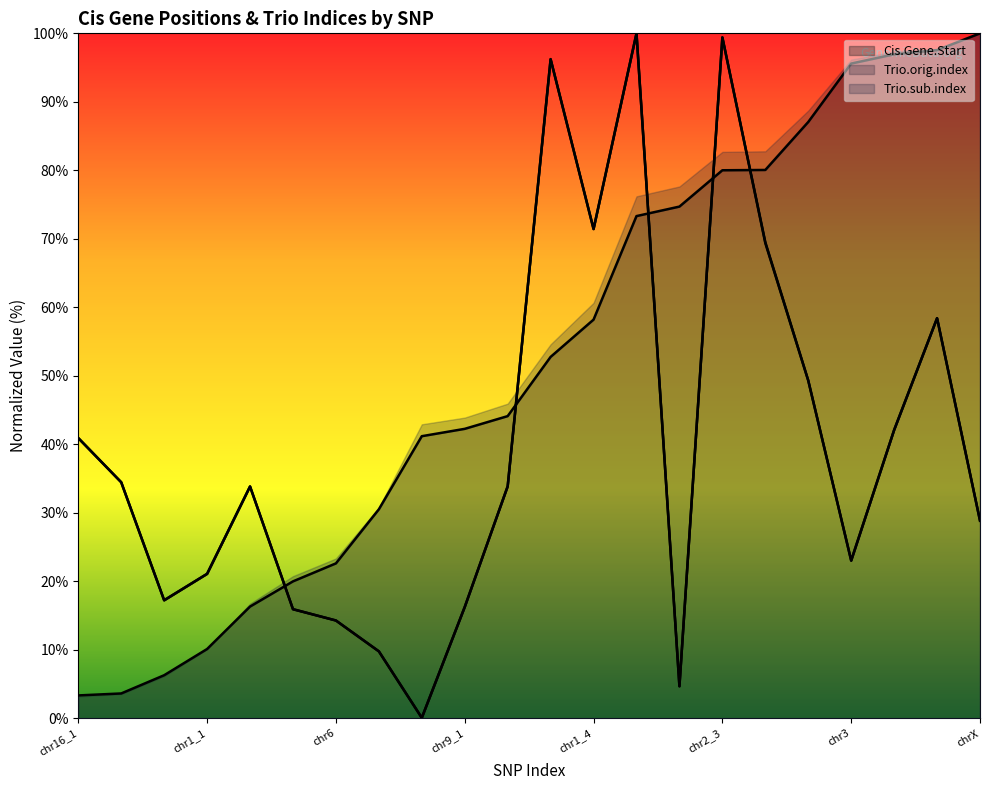

What is the label of the 7th point from the right?

chr2_3